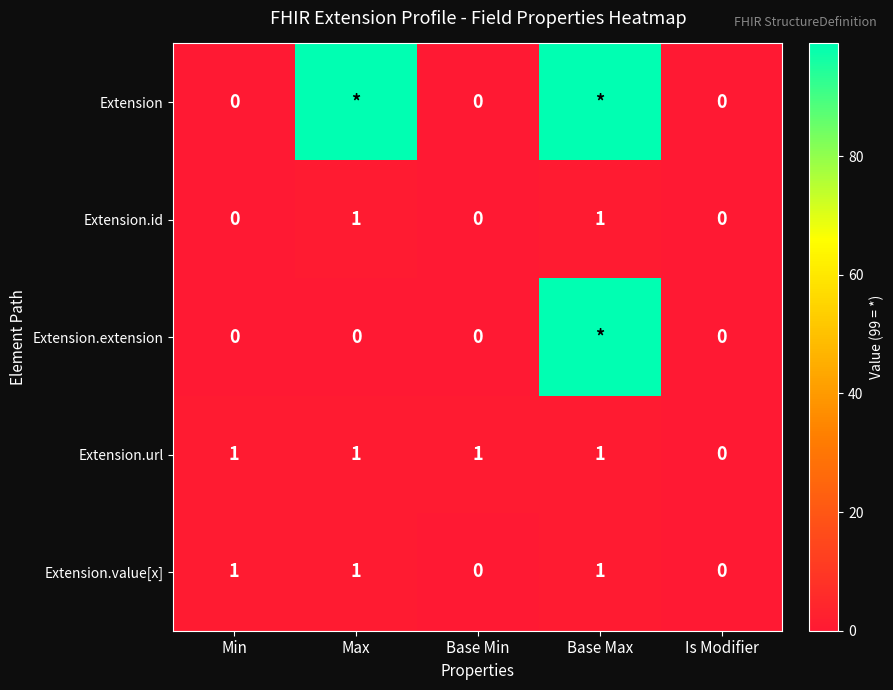

At which category is the sum across all series the highest?

Base Max